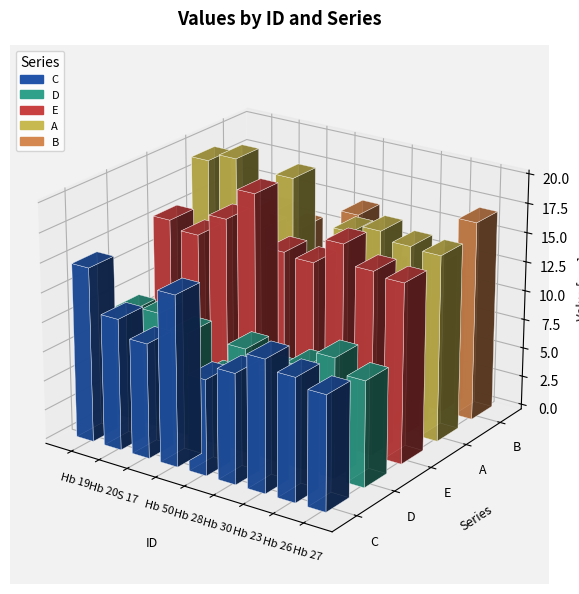

Which series has the largest total across all categories?

E